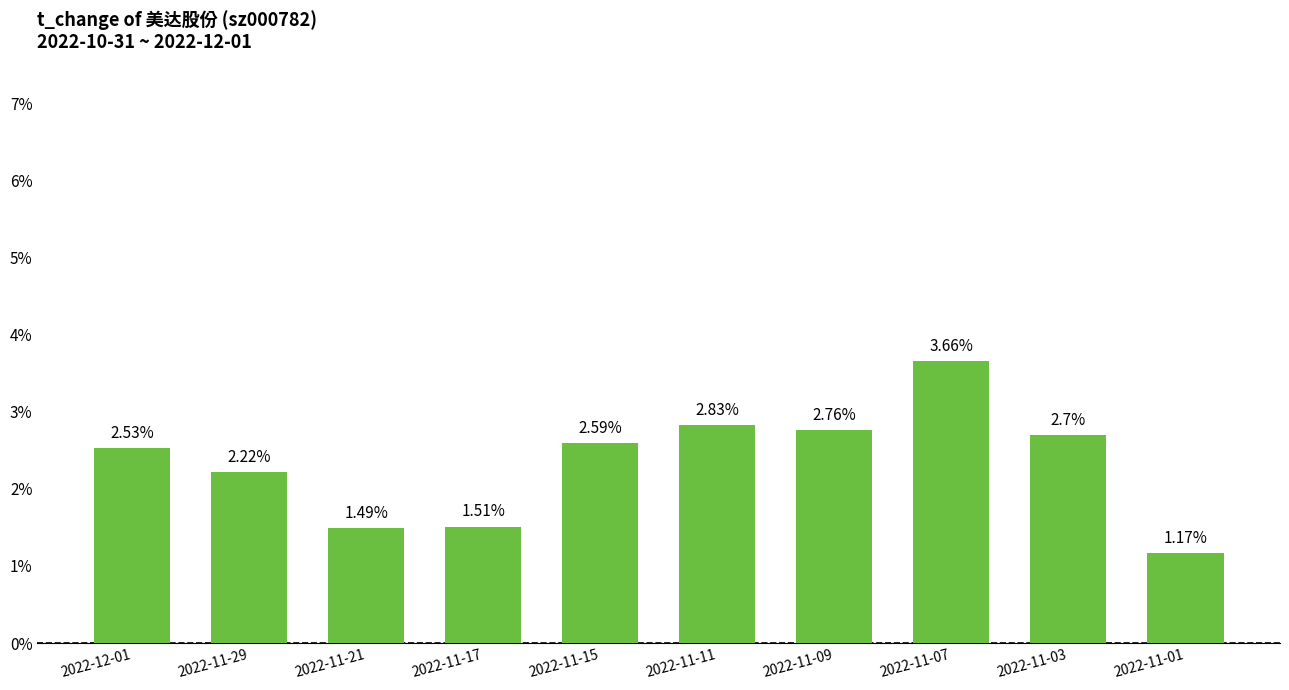

Count the number of categories in the chart.

10